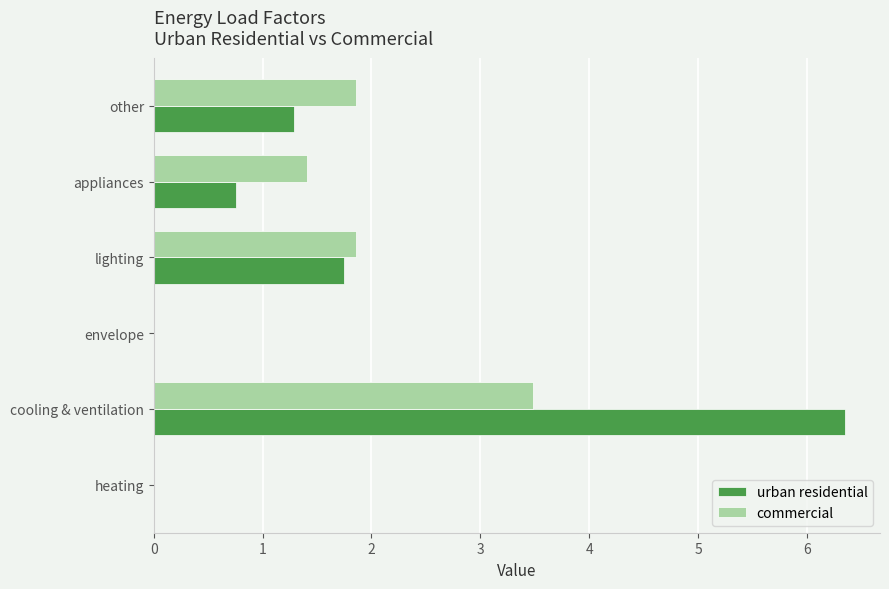

Count the commercial values in the range 0 to 1.

2